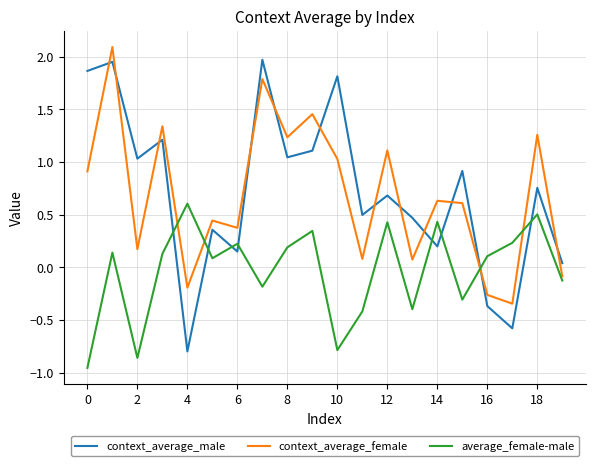

How many values in the average_female-male series are below 0?

8